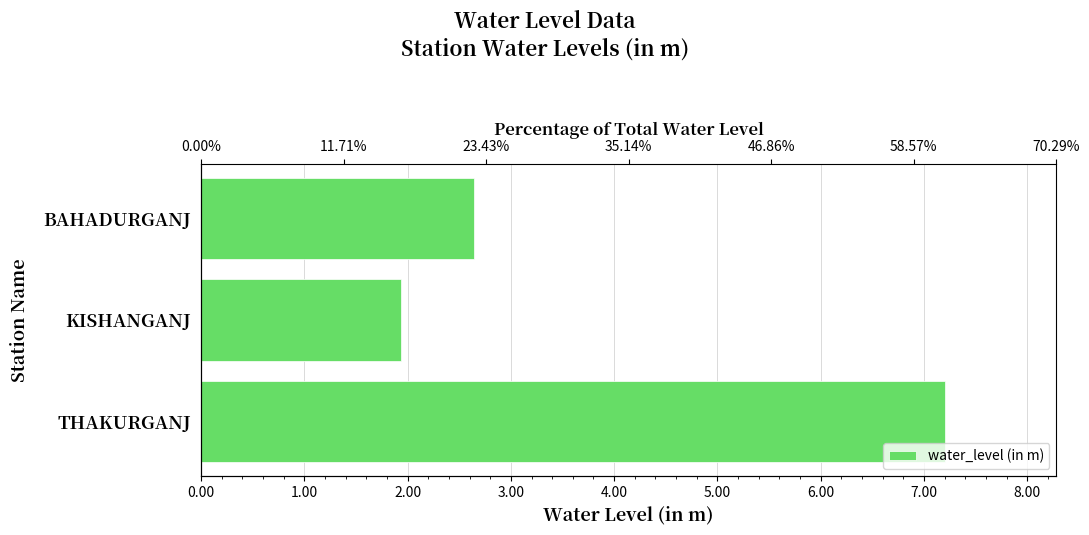

How many bars are there in total?

3